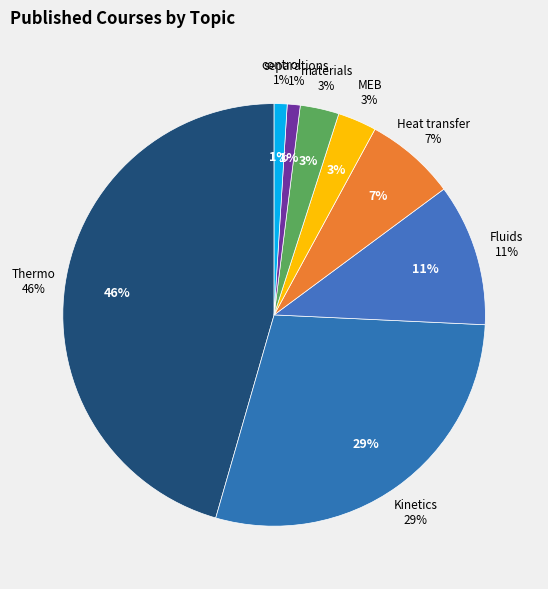

To the nearest percent, what portion does Kinetics represent?

29%